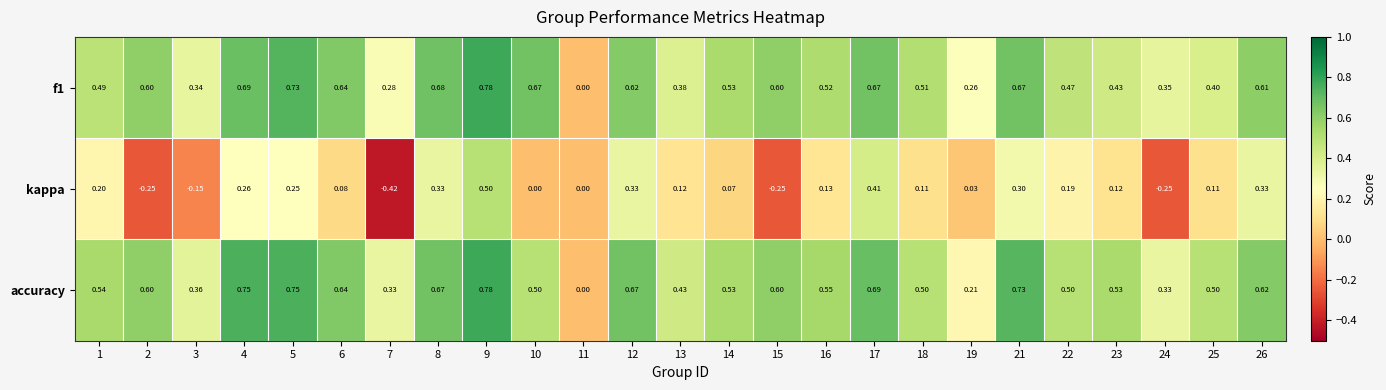

Which series has the largest total across all categories?

accuracy